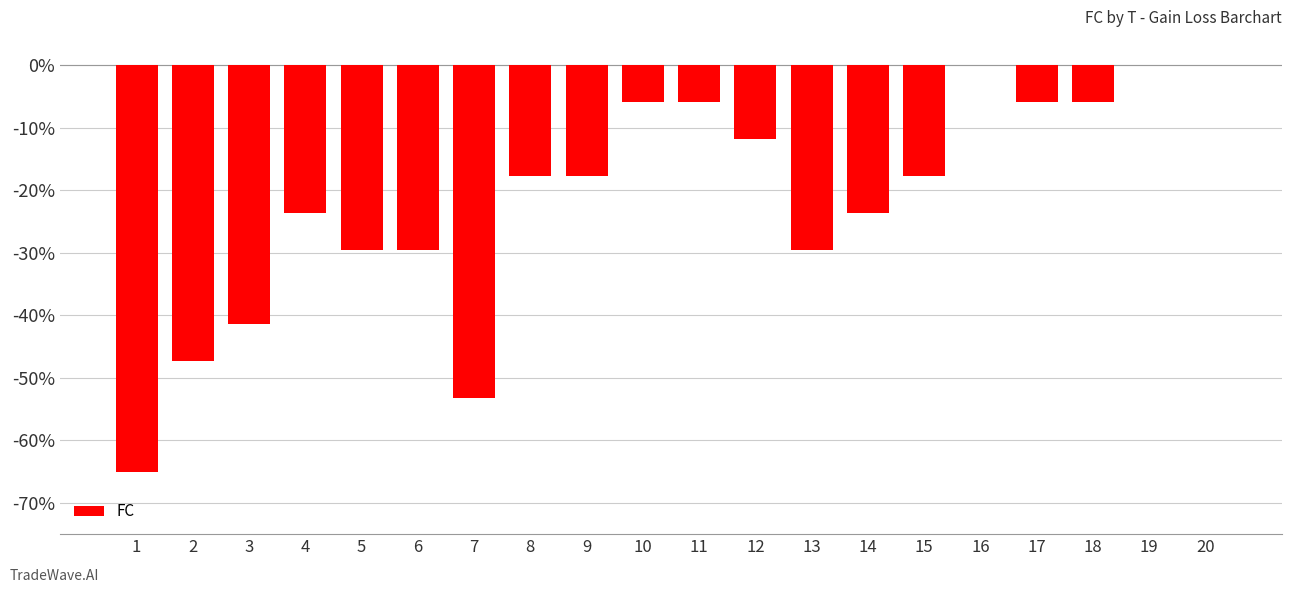

What is the average value?

-21.6